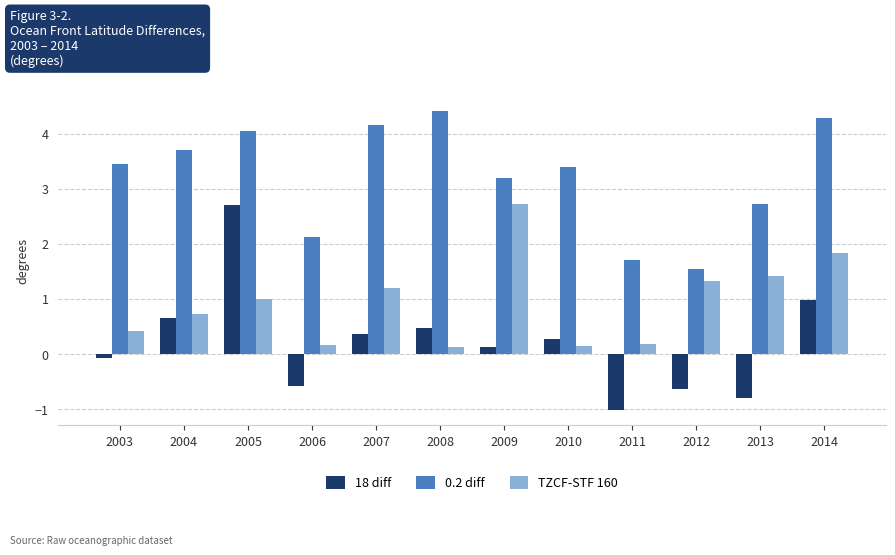

Where does the 0.2 diff series first go above 3?

2003